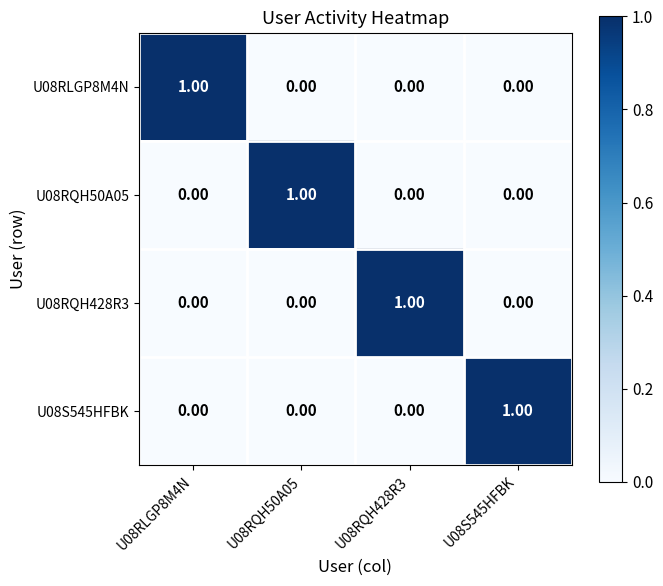

At how many categories does at least one series exceed 0?

4